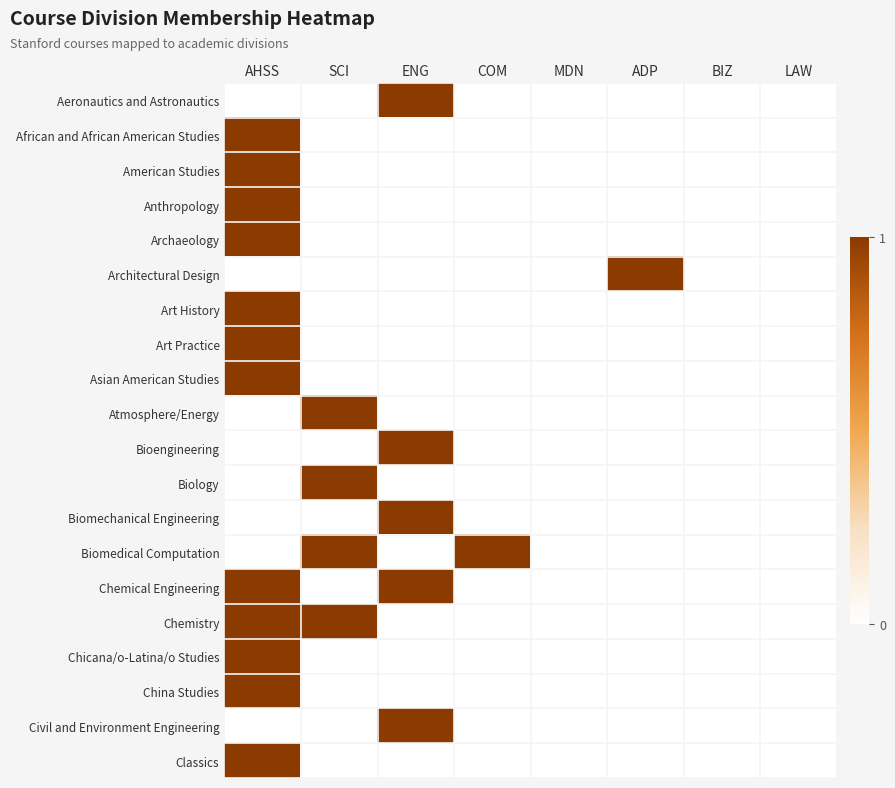

At which category is the sum across all series the highest?

AHSS